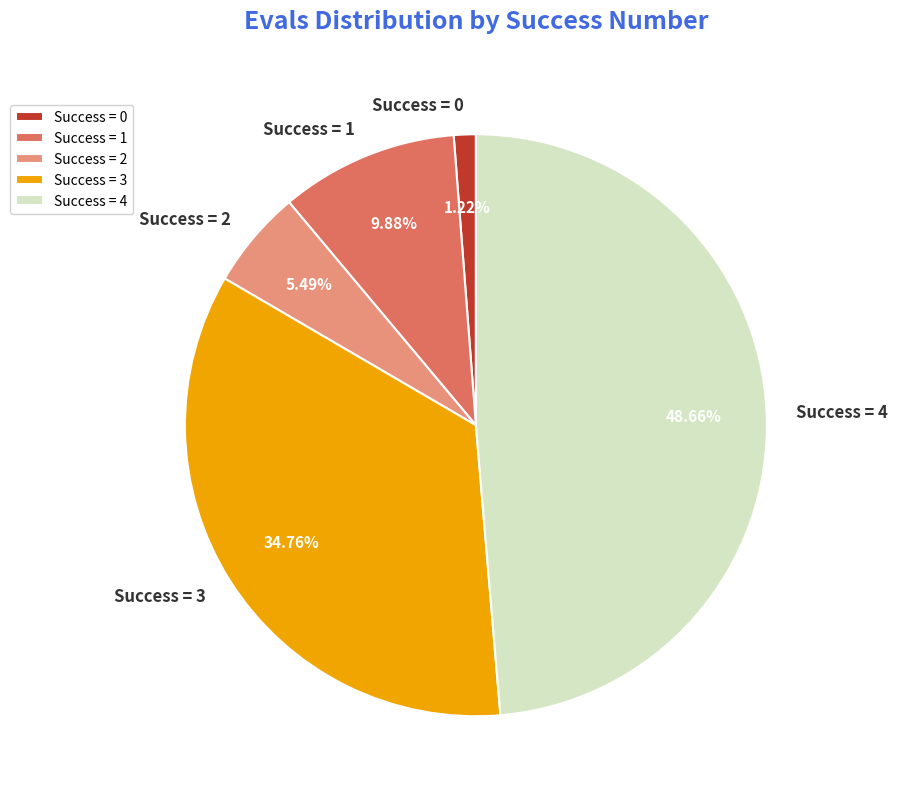

Is the sum of Success = 3 and Success = 4 greater than half?

Yes